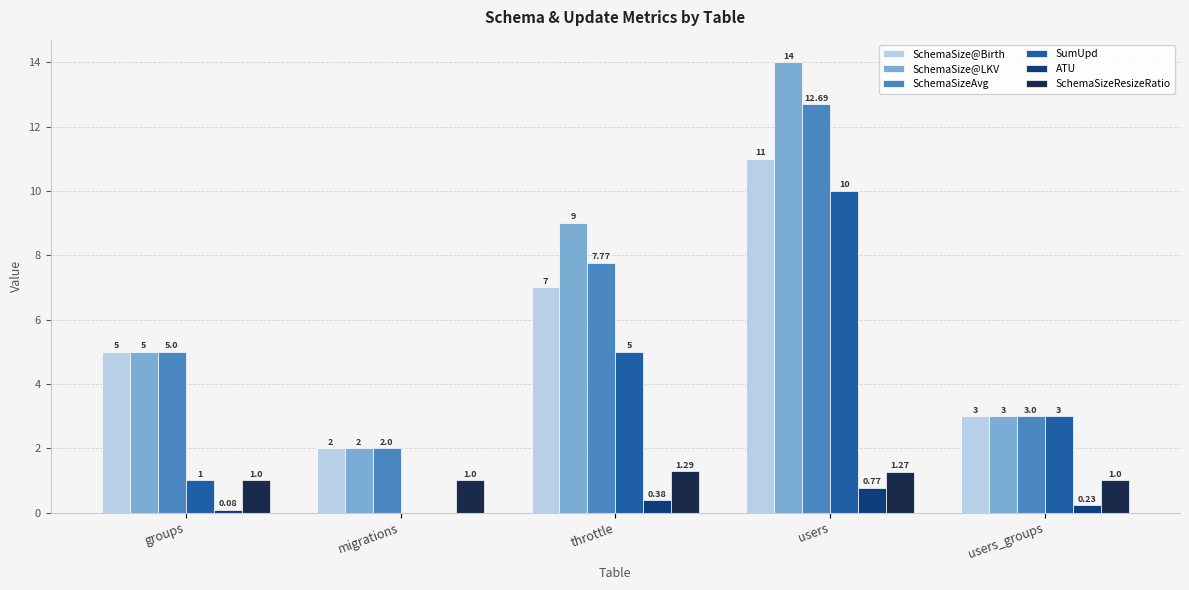

Between migrations and throttle, which series saw the biggest shift?

SchemaSize@LKV